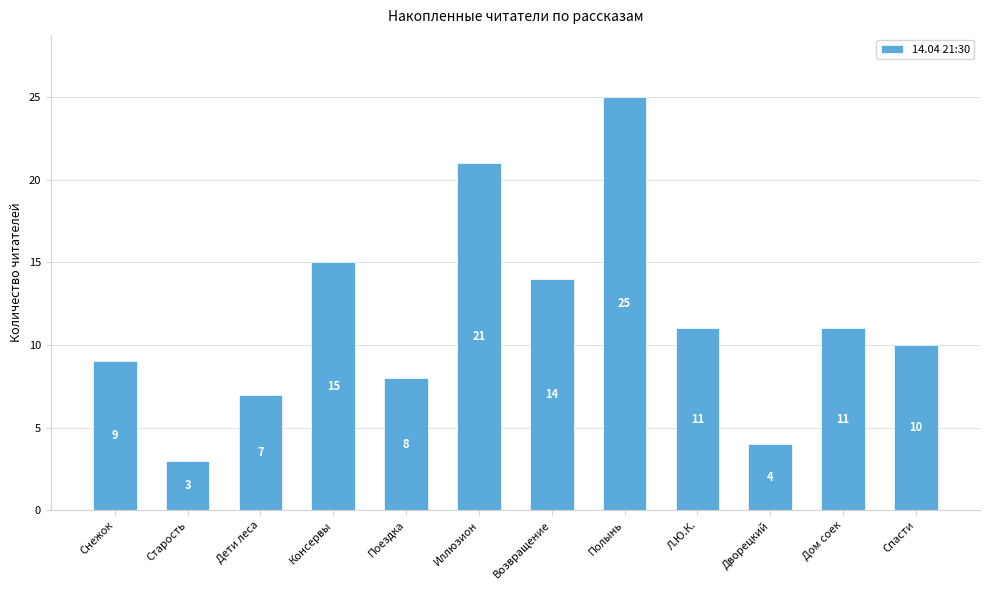

Reading left to right, transcribe all the data shown in this chart.

Снежок=9	Старость=3	Дети леса=7	Консервы=15	Поездка=8	Иллюзион=21	Возвращение=14	Полынь=25	Л.Ю.К.=11	Дворецкий=4	Дом соек=11	Спасти=10